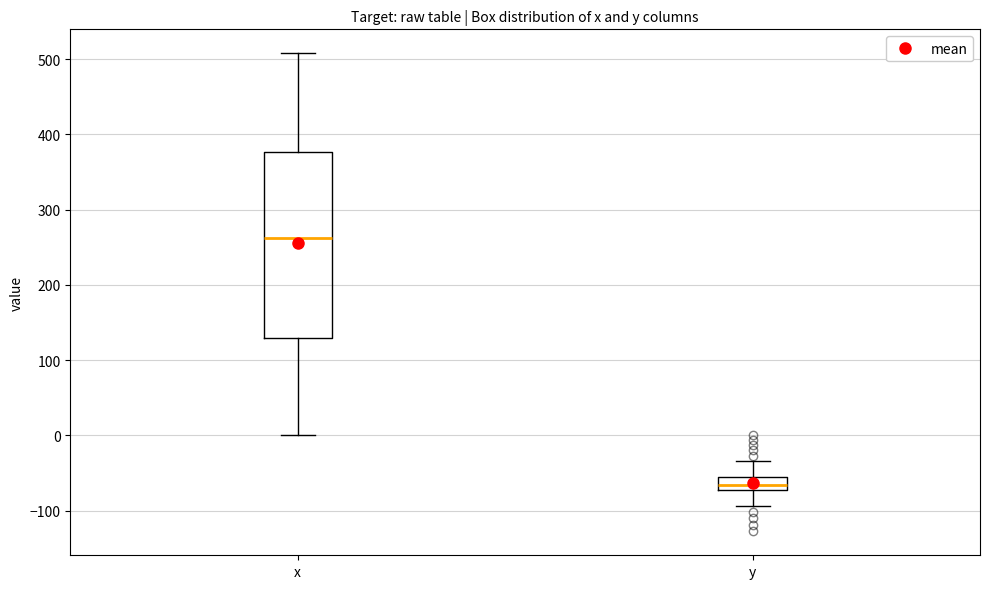

Reading left to right, transcribe this box plot: for each box, give where its median line is, the range the box spans, and where its two whiskers end, as read against the y-axis. The values are not printed on the chart, so give them approximately, as read against the axis.

x: median 260, box 130 to 380, whiskers 0 to 510
y: median -70 (inside the box), box -70 to -60, whiskers -90 to -30